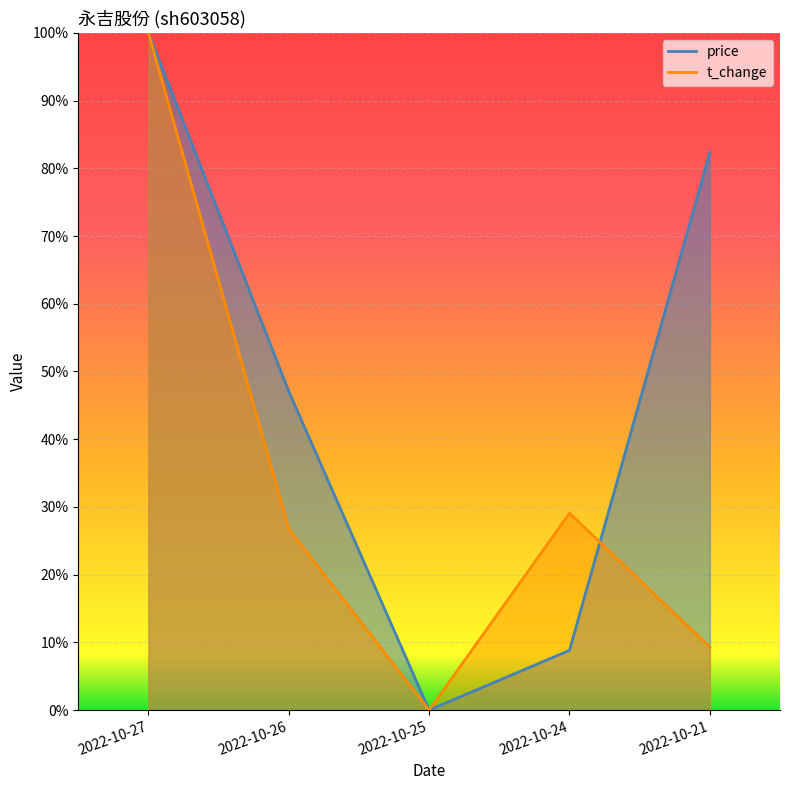

At how many categories does at least one series exceed 0?

4